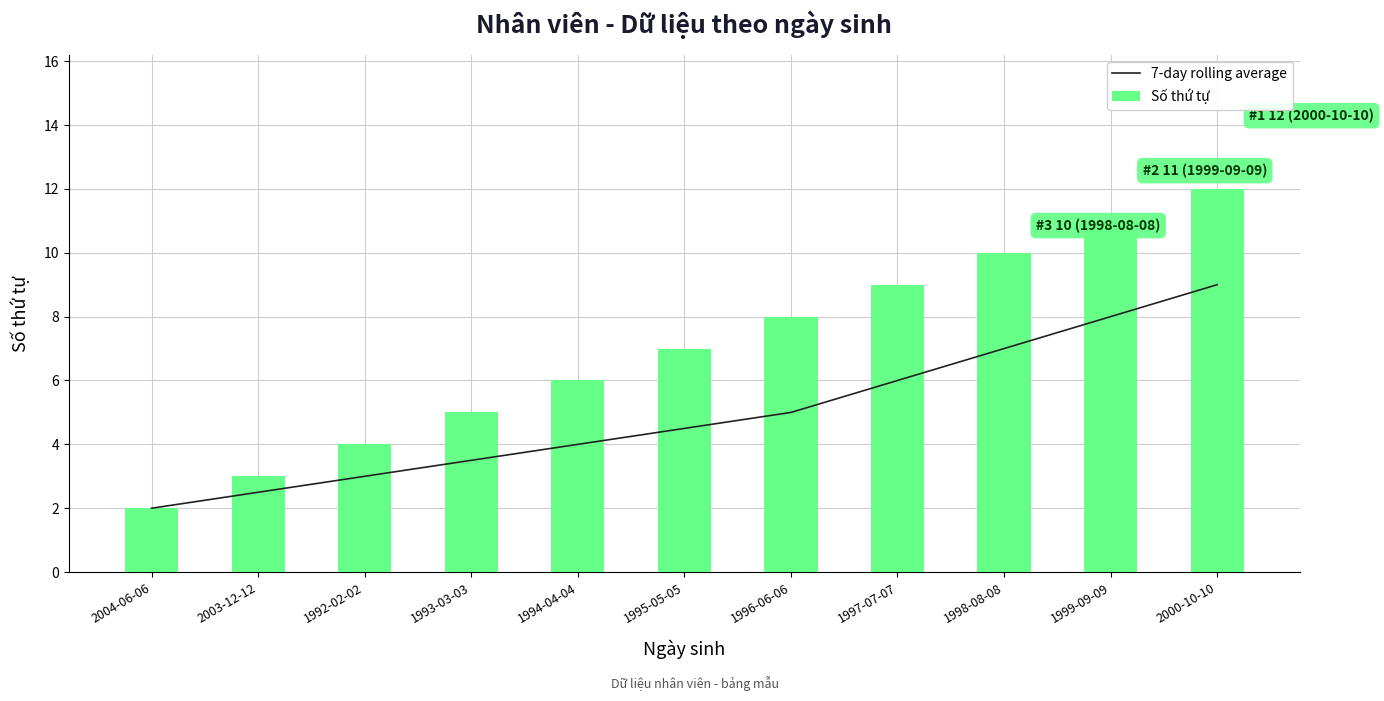

What is the label of the 6th bar from the right?

1995-05-05